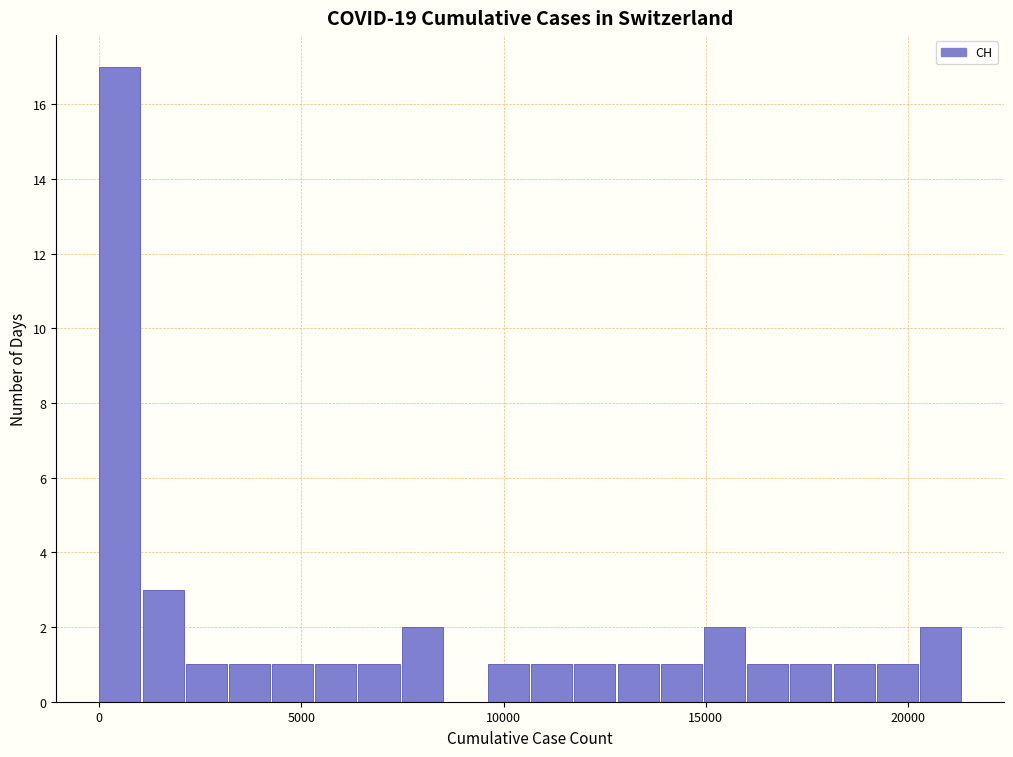

Around what value on the x-axis is the tallest bar? Give the approximate position of its centre, as read against the axis.

500